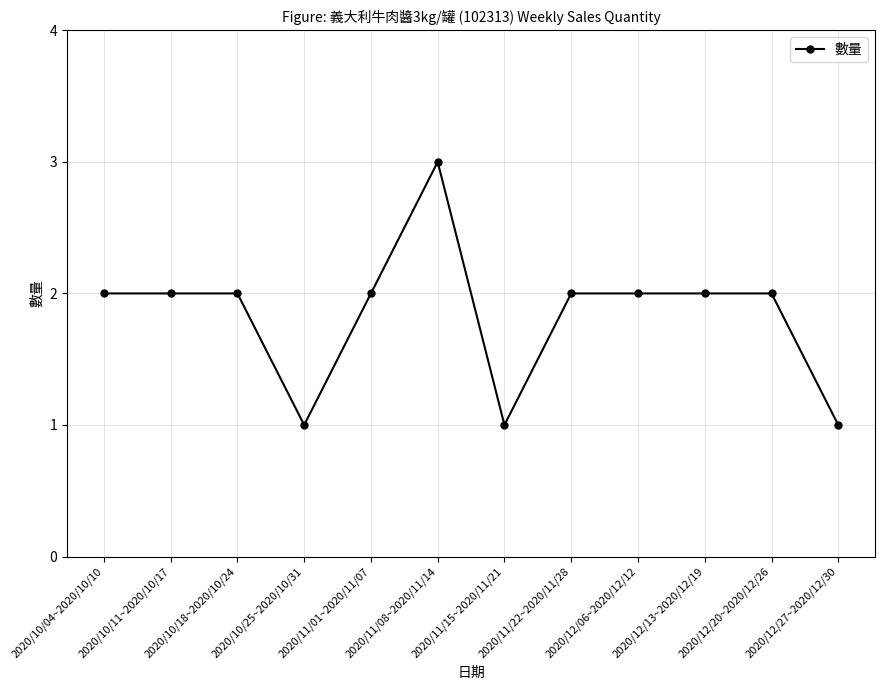

Read the value at 2020/11/08~2020/11/14.

3